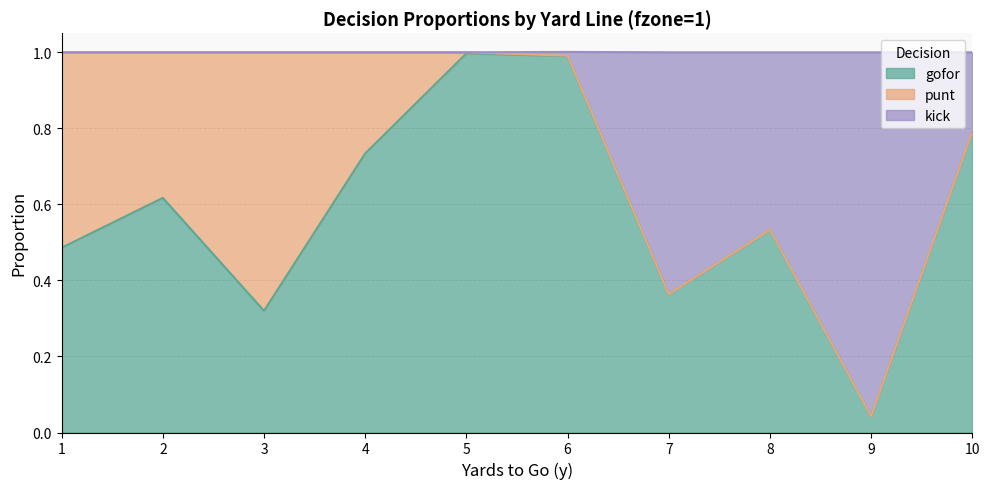

Which category has the lowest value in the gofor series?

9